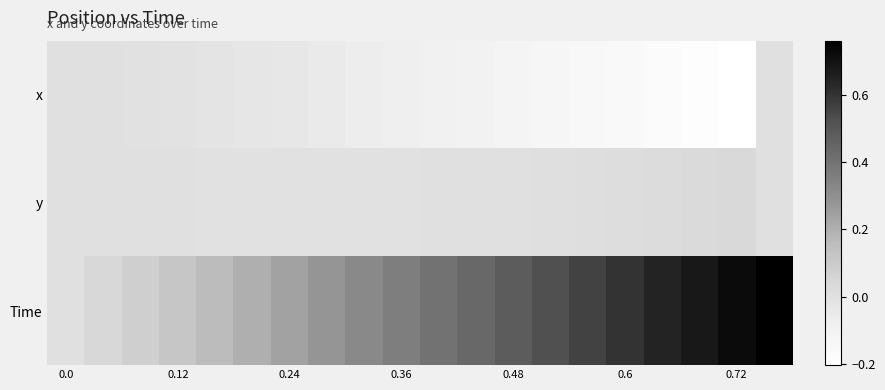

Reading right to left, transcribe all the data shown in this chart.

x: 0.0	-0.2	-0.2	-0.2	-0.2	-0.1	-0.1	-0.1	-0.1	-0.1	-0.1	-0.1	-0.1	-0.0	-0.0	-0.0	-0.0	-0.0	-0.0	0.0
y: 0.0	0.0	0.0	0.0	0.0	0.0	0.0	0.0	-0.0	-0.0	-0.0	-0.0	-0.0	-0.0	-0.0	-0.0	-0.0	-0.0	-0.0	0.0
Time: 0.8	0.7	0.7	0.6	0.6	0.6	0.5	0.5	0.4	0.4	0.4	0.3	0.3	0.2	0.2	0.2	0.1	0.1	0.0	0.0